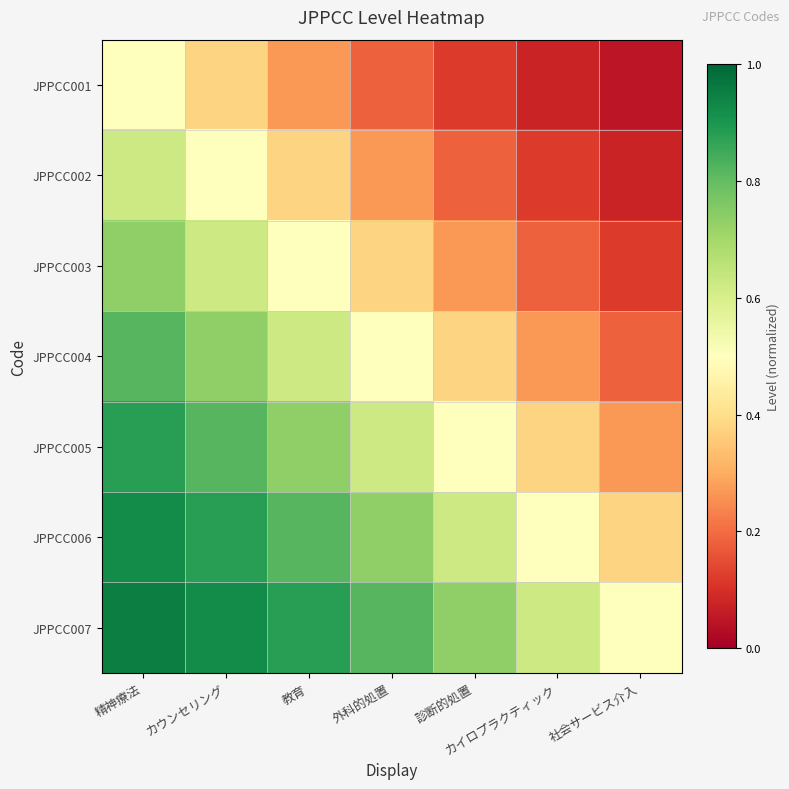

Reading right to left, list all the values displayed in this chart.

JPPCC001: 社会サービス介入=0.0	カイロプラクティック=0.1	診断的処置=0.1	外科的処置=0.2	教育=0.3	カウンセリング=0.4	精神療法=0.5
JPPCC002: 社会サービス介入=0.1	カイロプラクティック=0.1	診断的処置=0.2	外科的処置=0.3	教育=0.4	カウンセリング=0.5	精神療法=0.6
JPPCC003: 社会サービス介入=0.1	カイロプラクティック=0.2	診断的処置=0.3	外科的処置=0.4	教育=0.5	カウンセリング=0.6	精神療法=0.7
JPPCC004: 社会サービス介入=0.2	カイロプラクティック=0.3	診断的処置=0.4	外科的処置=0.5	教育=0.6	カウンセリング=0.7	精神療法=0.8
JPPCC005: 社会サービス介入=0.3	カイロプラクティック=0.4	診断的処置=0.5	外科的処置=0.6	教育=0.7	カウンセリング=0.8	精神療法=0.9
JPPCC006: 社会サービス介入=0.4	カイロプラクティック=0.5	診断的処置=0.6	外科的処置=0.7	教育=0.8	カウンセリング=0.9	精神療法=0.9
JPPCC007: 社会サービス介入=0.5	カイロプラクティック=0.6	診断的処置=0.7	外科的処置=0.8	教育=0.9	カウンセリング=0.9	精神療法=1.0